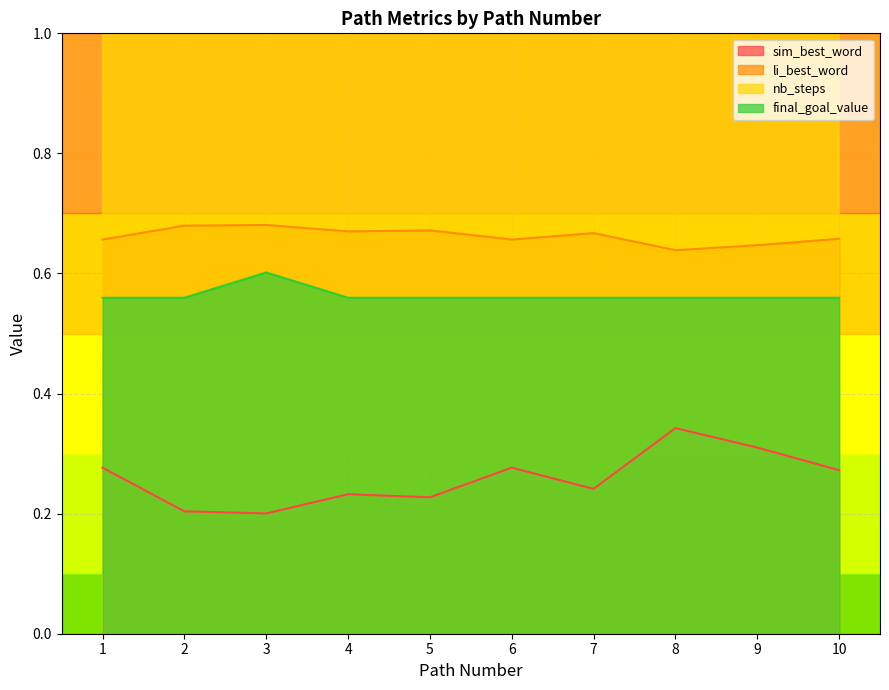

True or false: final_goal_value and sim_best_word intersect in this chart.

False